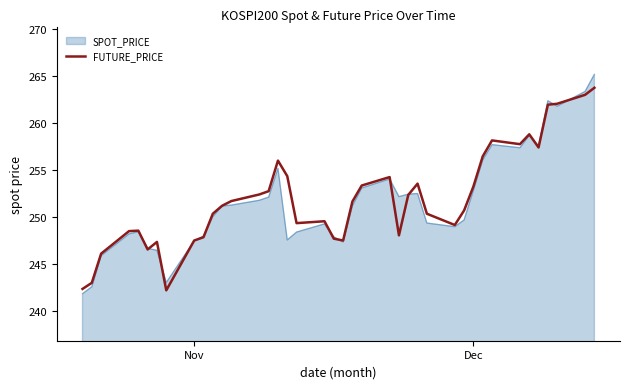

What is the lowest value of the FUTURE_PRICE series?

242.2